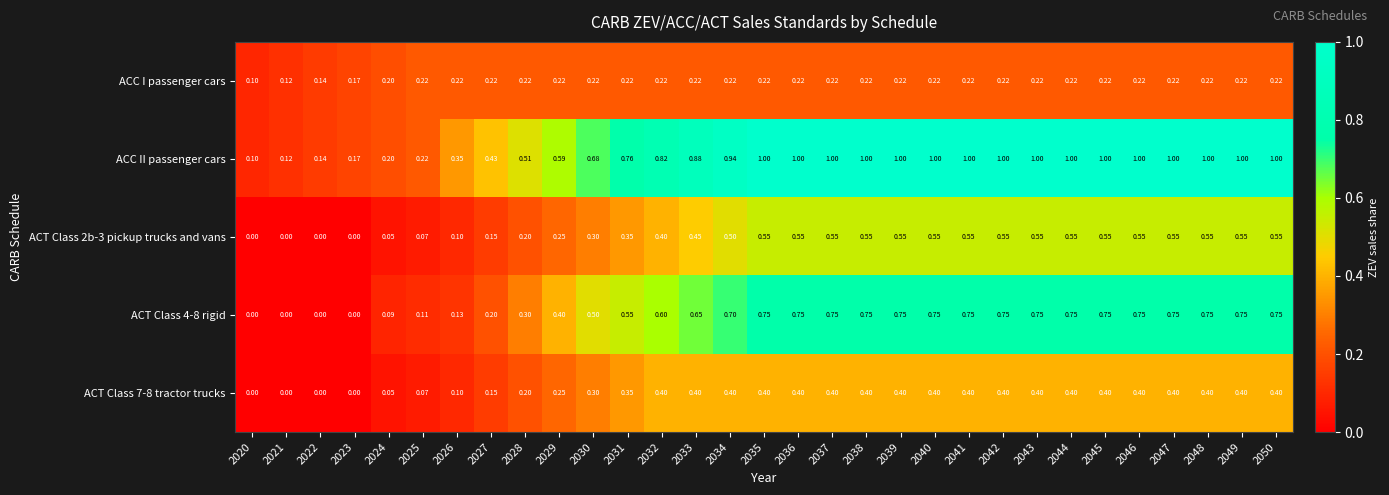

How many categories are shown in the chart?

31